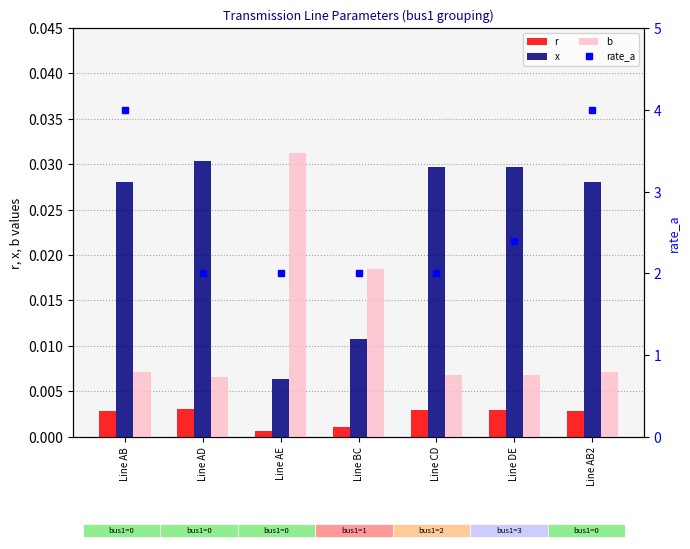

Reading left to right, transcribe all the data shown in this chart.

r: Line AB=0.0	Line AD=0.0	Line AE=0.0	Line BC=0.0	Line CD=0.0	Line DE=0.0	Line AB2=0.0
x: Line AB=0.0	Line AD=0.0	Line AE=0.0	Line BC=0.0	Line CD=0.0	Line DE=0.0	Line AB2=0.0
b: Line AB=0.0	Line AD=0.0	Line AE=0.0	Line BC=0.0	Line CD=0.0	Line DE=0.0	Line AB2=0.0
rate_a: Line AB=4.0	Line AD=2.0	Line AE=2.0	Line BC=2.0	Line CD=2.0	Line DE=2.4	Line AB2=4.0